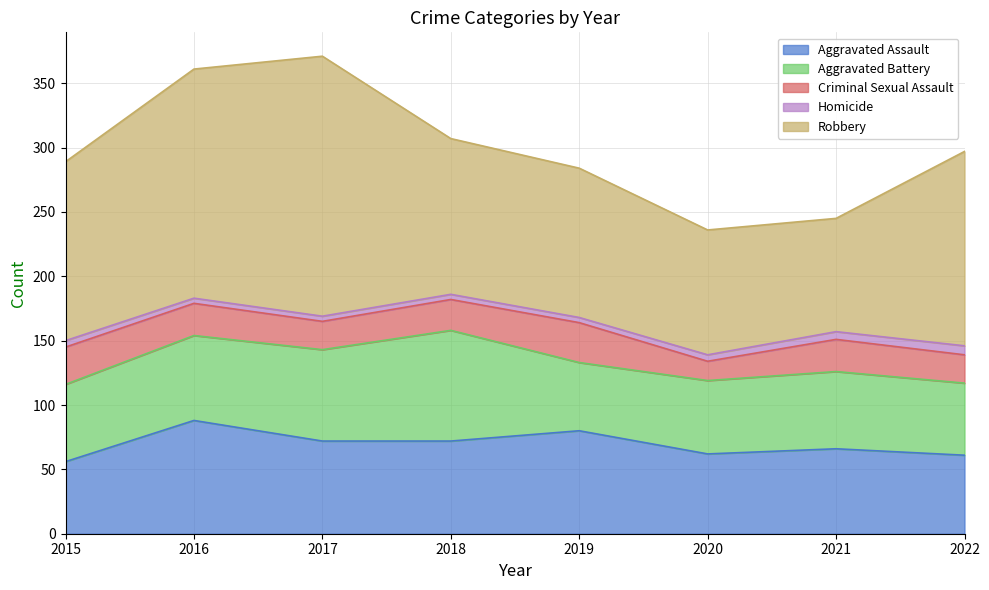

What is the value of the Homicide point at the 3rd from the left?

4